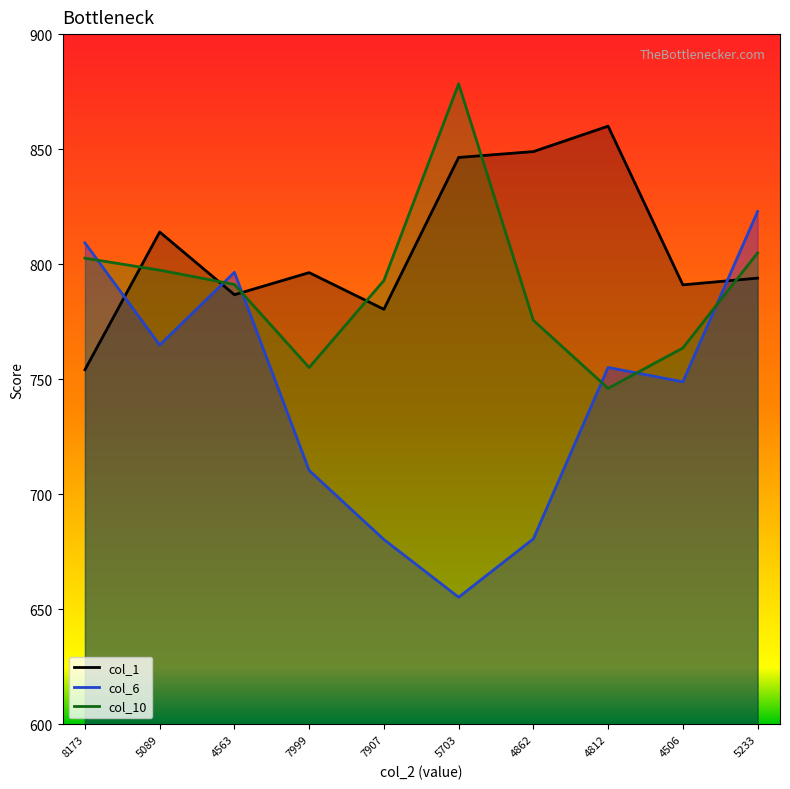

What is the value of the col_1 point at the 1st from the left?

754.2